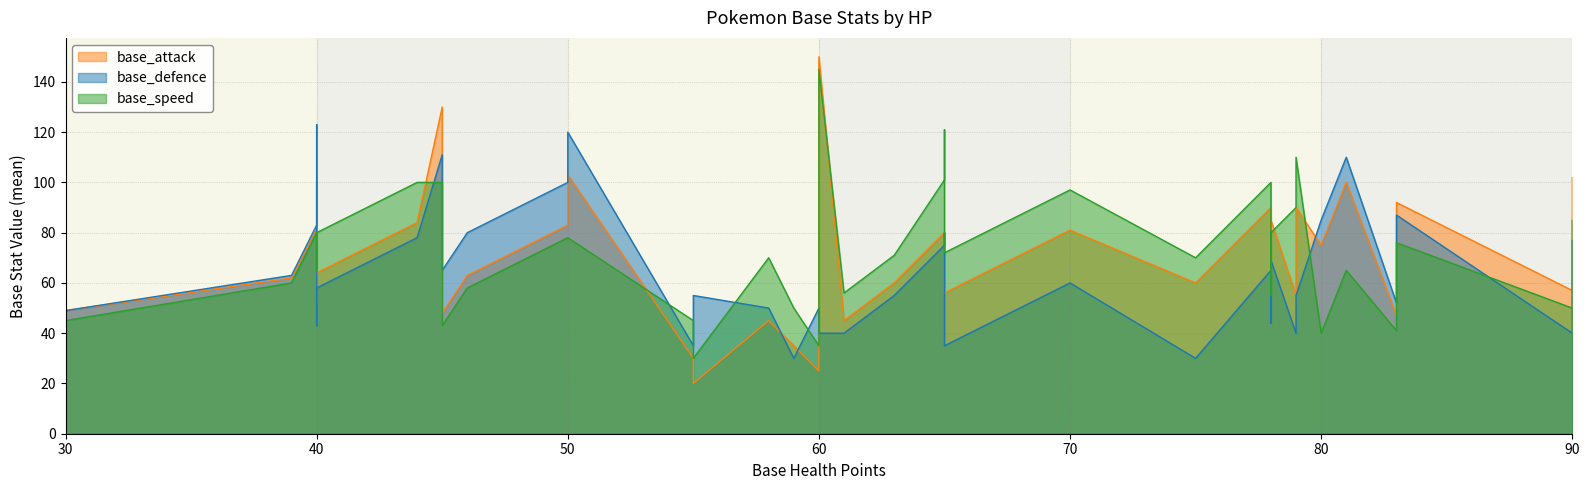

True or false: base_defence has more than 2 interior local peaks.

True